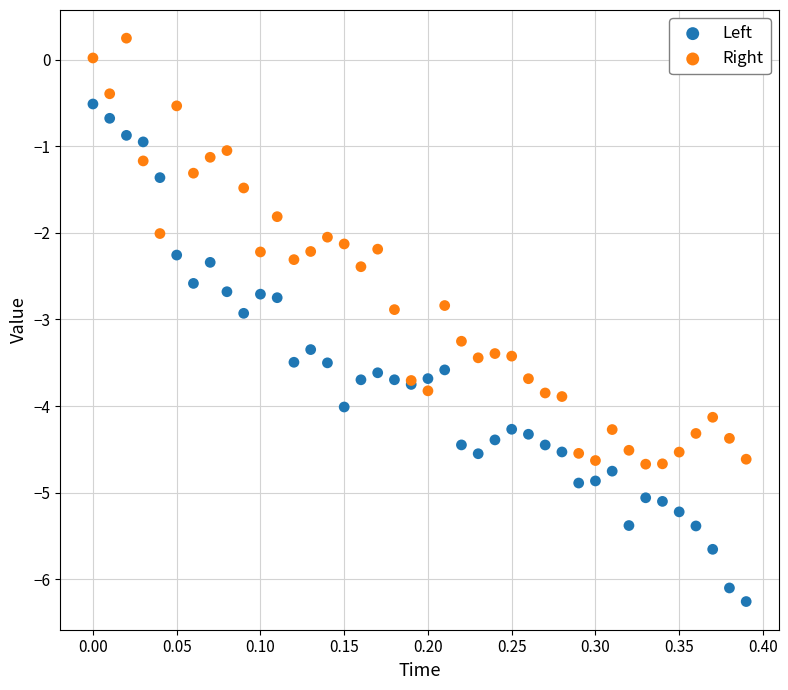

Which series reaches the maximum Y coordinate?

Right